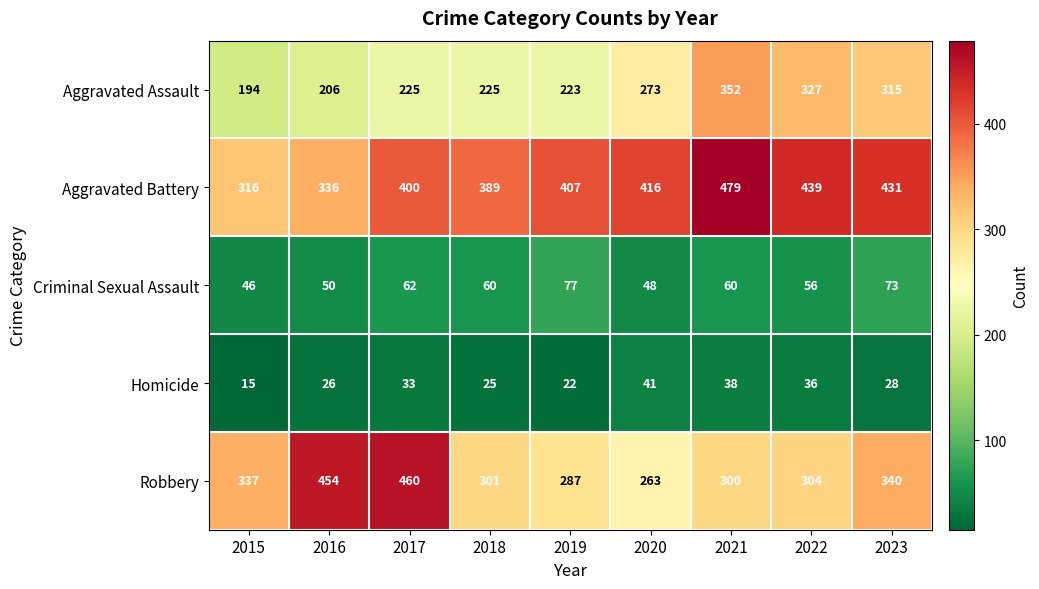

Rank the series at 2023 from lowest to highest value.

Homicide, Criminal Sexual Assault, Aggravated Assault, Robbery, Aggravated Battery